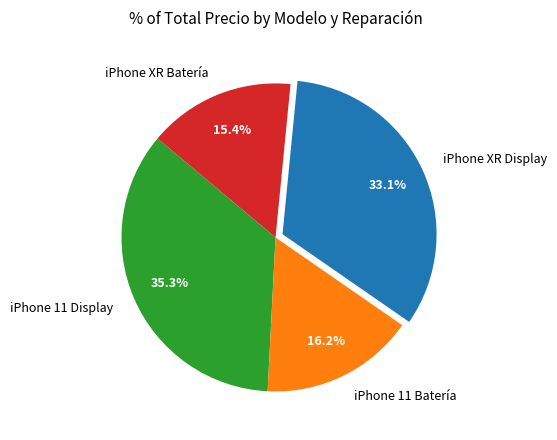

Count the number of slices in the pie.

4